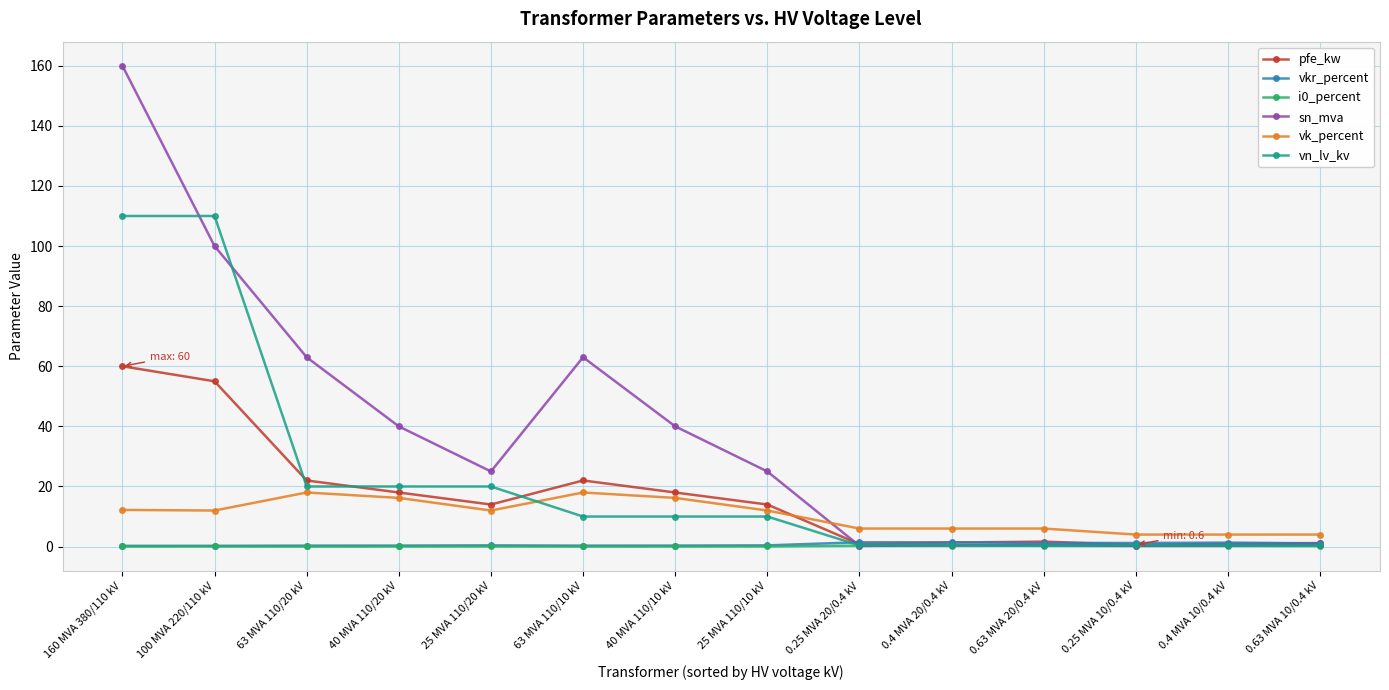

True or false: vkr_percent has a value of 0.4 at 25 MVA 110/20 kV.

True